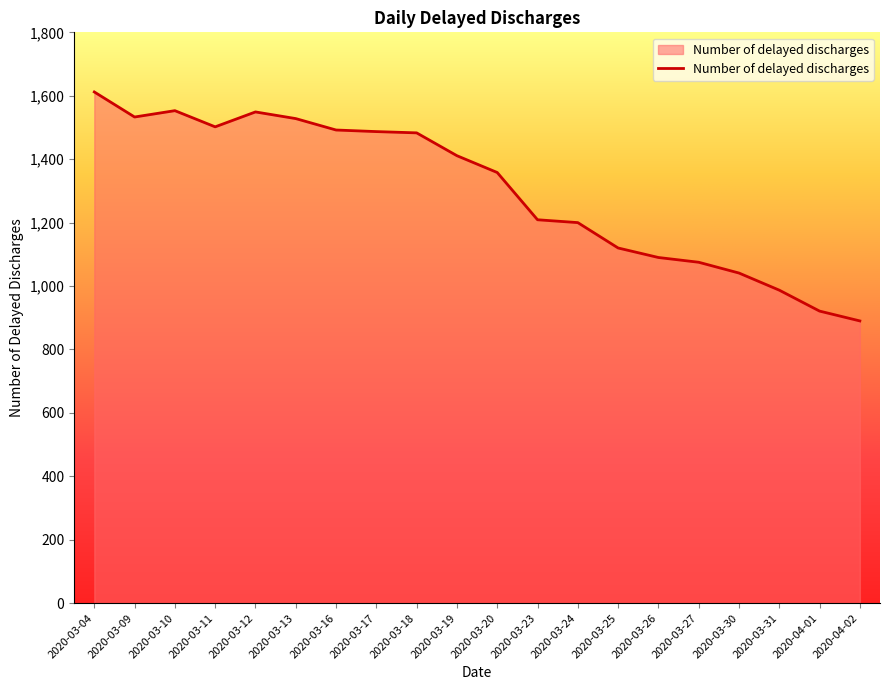

The chart shows a value of 658 at 2020-03-27. True or false?

False